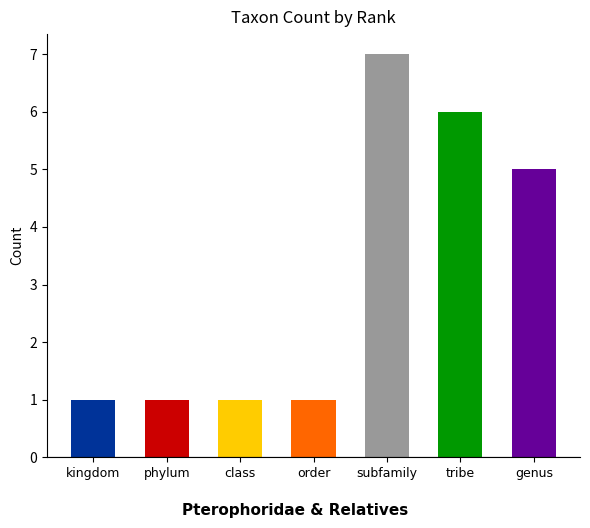

What is the ratio of the value at phylum to the value at kingdom?

1.0